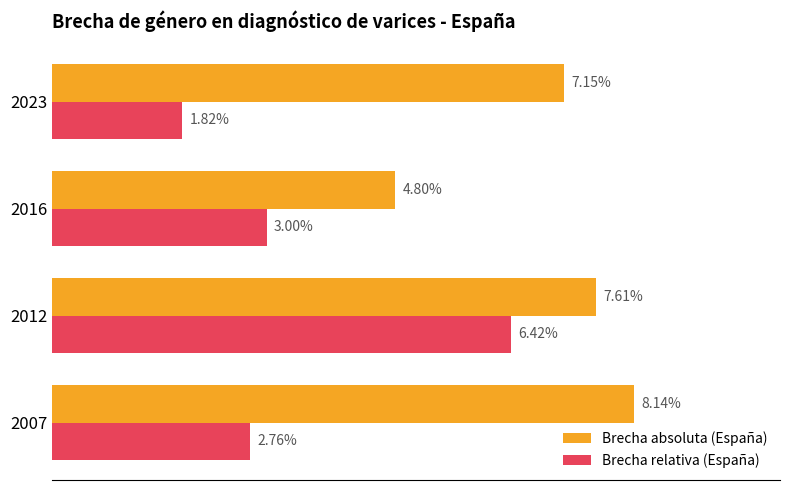

Which series has the largest total across all categories?

Brecha absoluta (España)